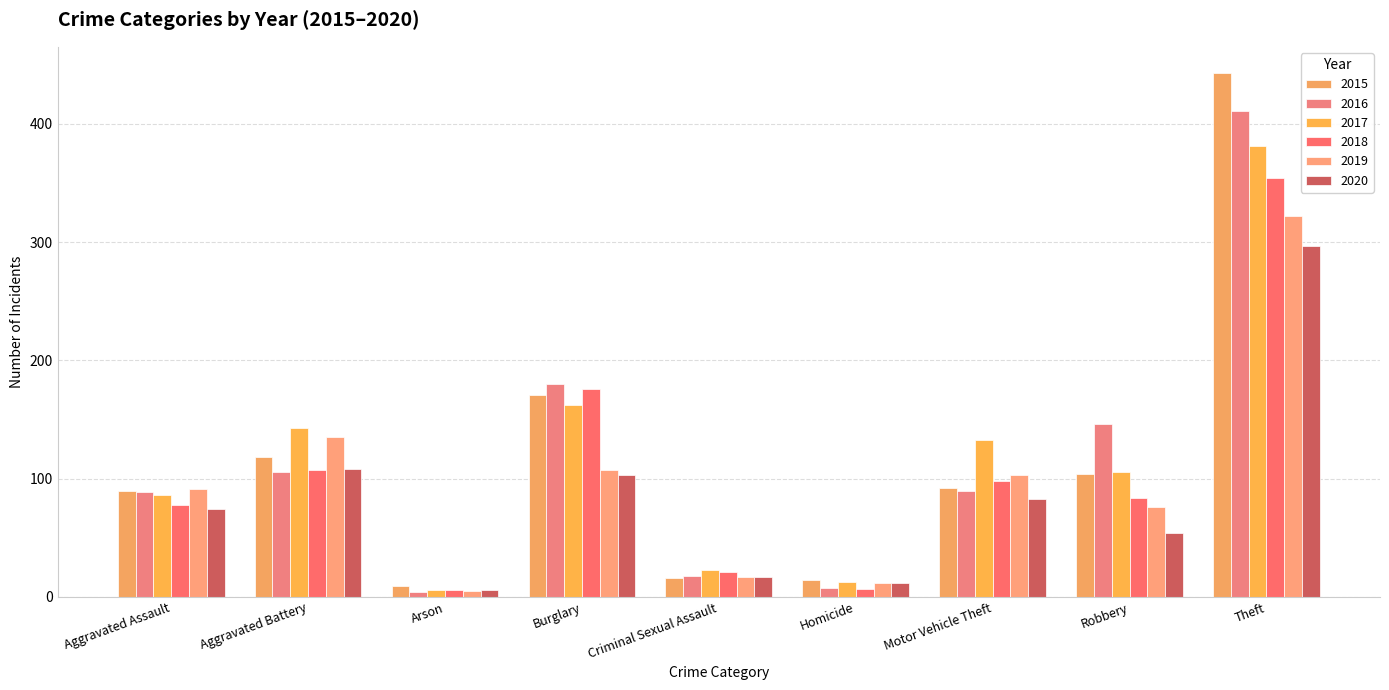

Is it true that 2016 equals 18 at Criminal Sexual Assault?

True